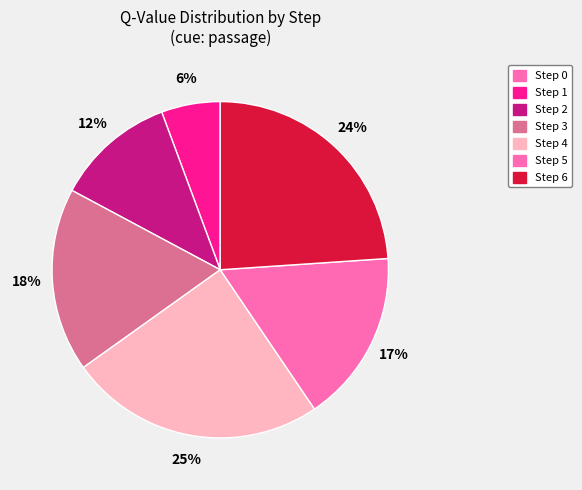

True or false: Step 3 accounts for 18% of the total.

True